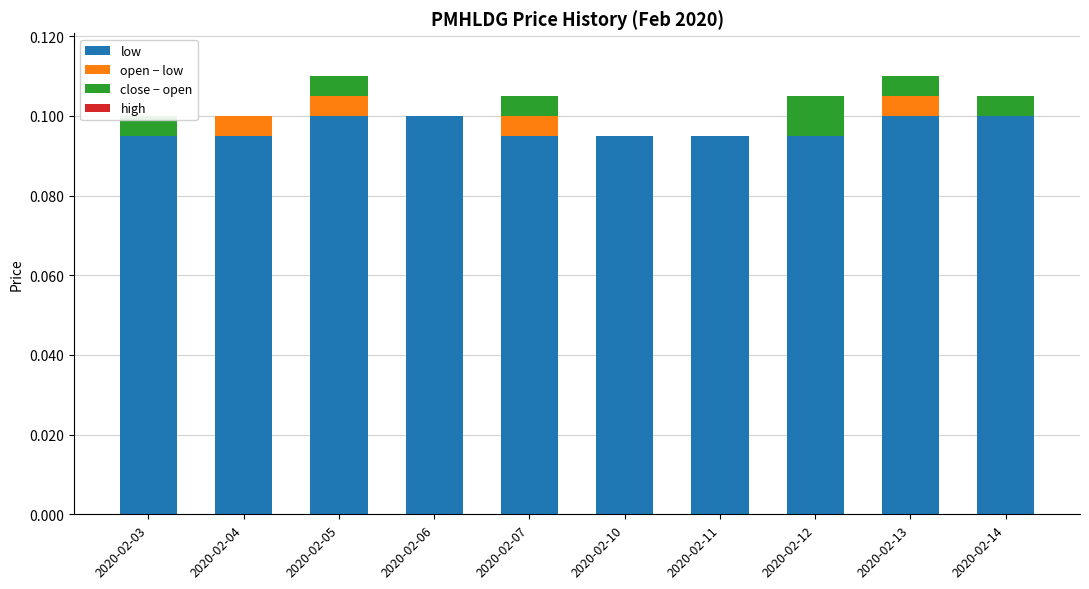

The value of low at 2020-02-13 is 0.0. True or false?

False